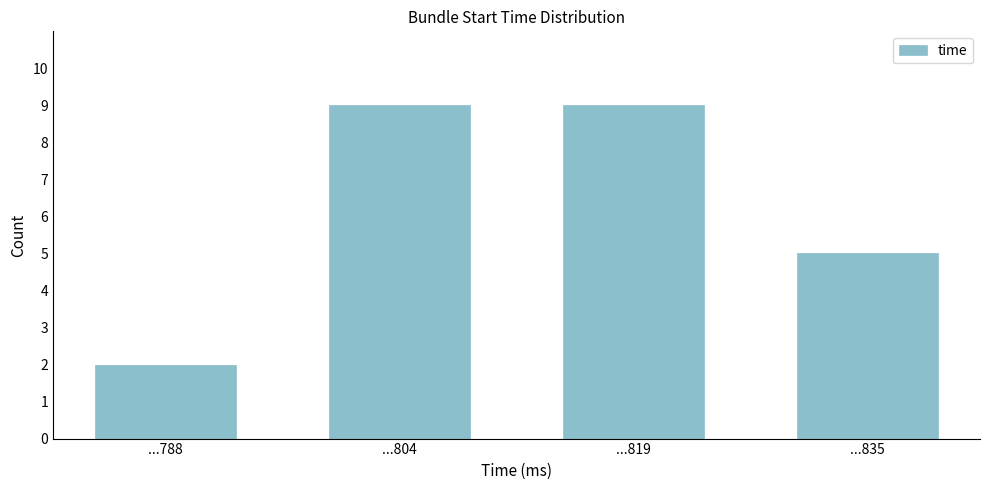

Reading right to left, what are all the values shown in this chart?

...835=5	...819=9	...804=9	...788=2